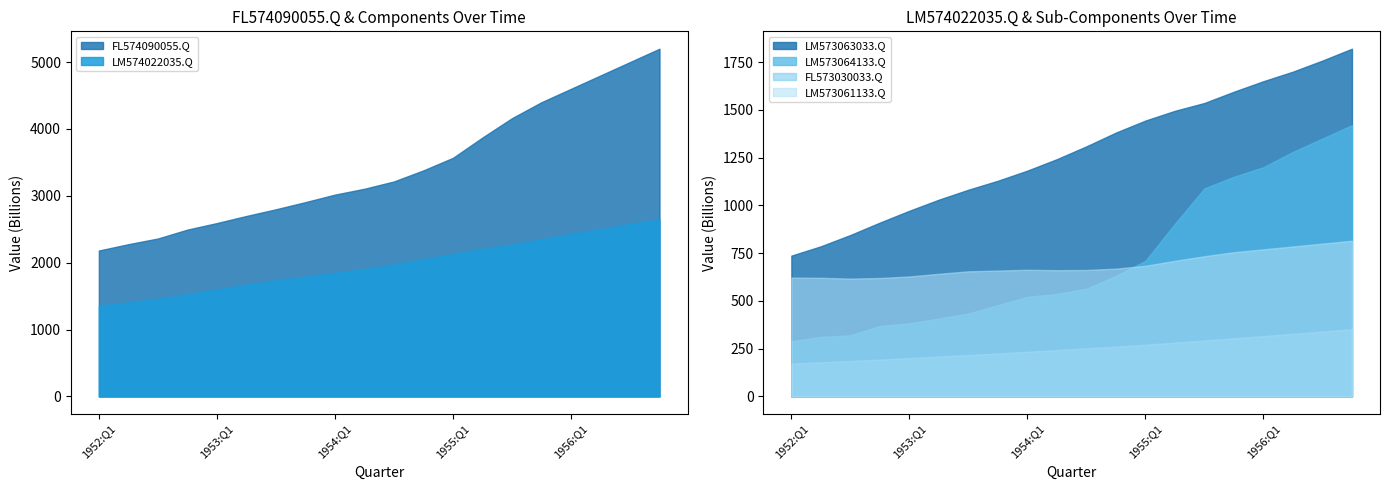

What is the label of the 9th point from the right?

1954:Q4